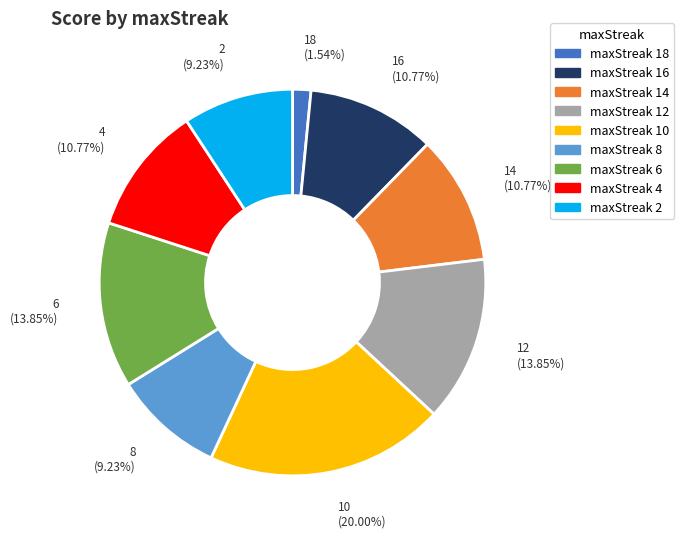

To the nearest percent, what percentage of the pie is 8?

9%